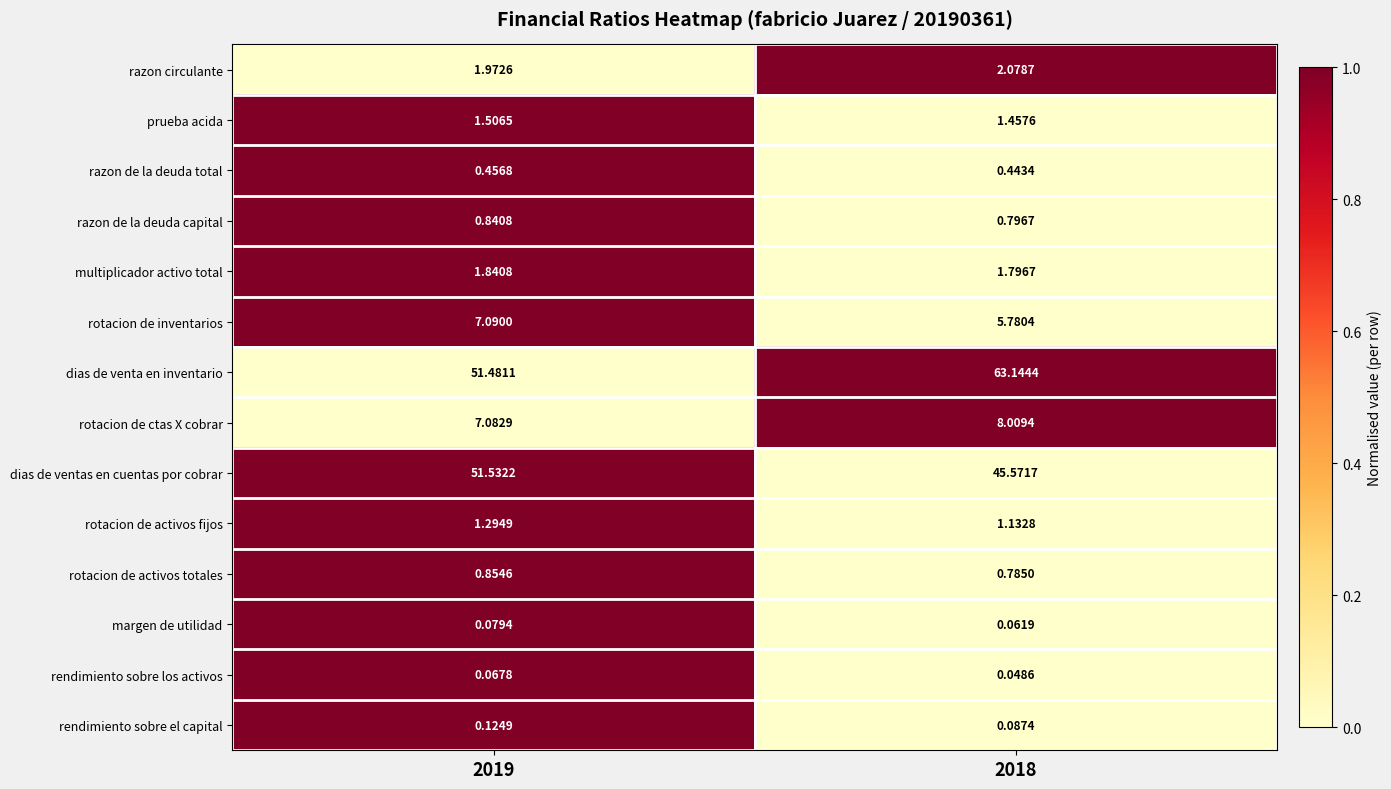

Between 2019 and 2018, which series saw the biggest shift?

dias de venta en inventario